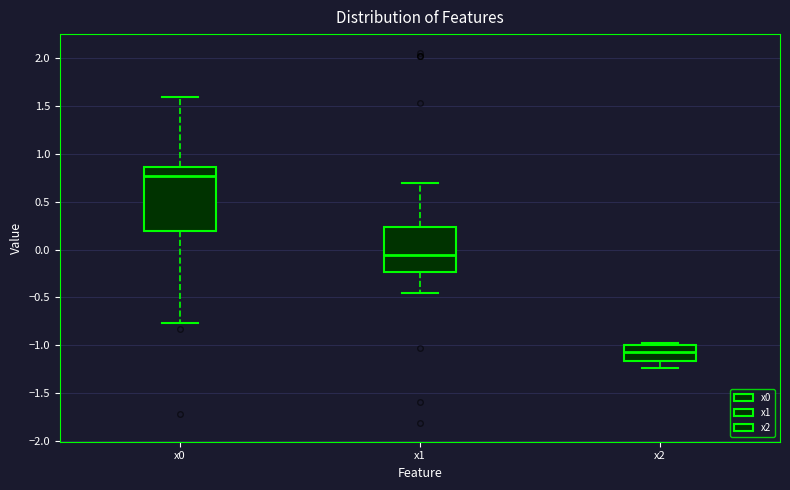

Reading left to right, read every box against the y-axis: the position of its median line, the range the box covers, and the ends of its whiskers. The values are not printed on the chart, so give them approximately, as read against the axis.

x0: median 0.75, box 0.20 to 0.85, whiskers -0.75 to 1.60
x1: median -0.05, box -0.25 to 0.25, whiskers -0.45 to 0.70
x2: median -1.05, box -1.15 to -1.00, whiskers -1.25 to -0.95